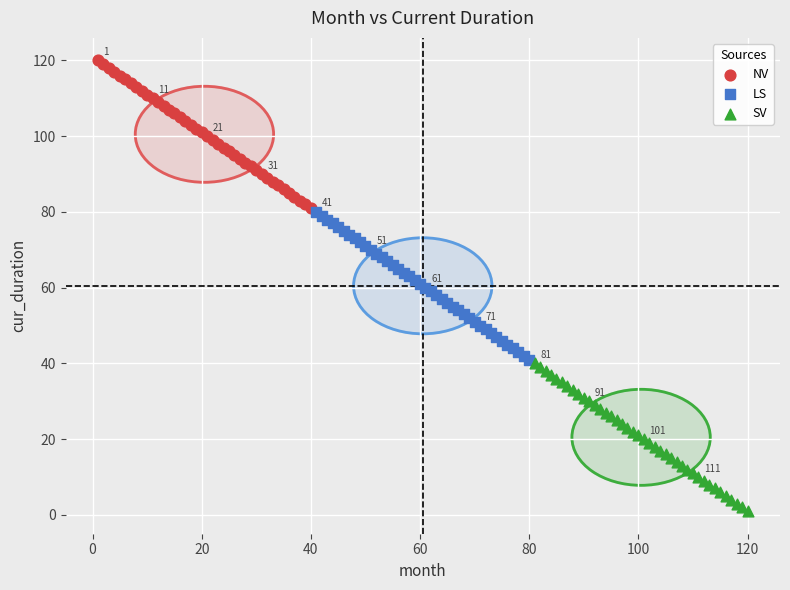

Which series contains the lowest Y value?

SV